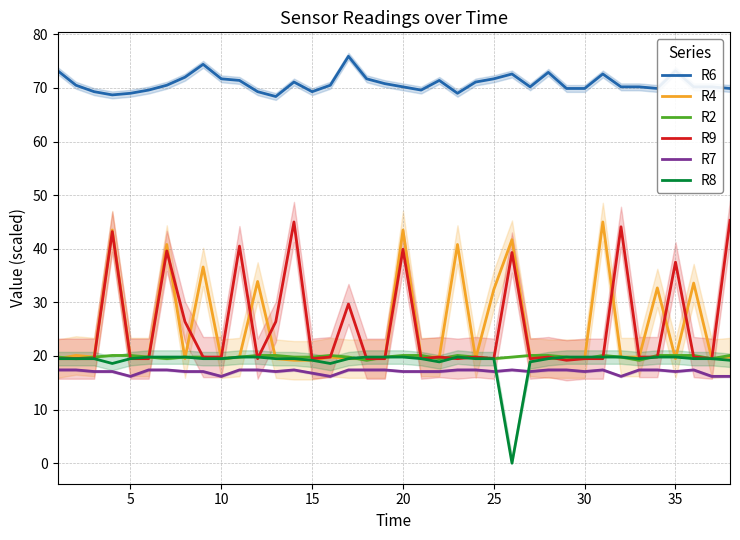

In R6, how many points are lower than both neighbors (excluding endpoints)?

7